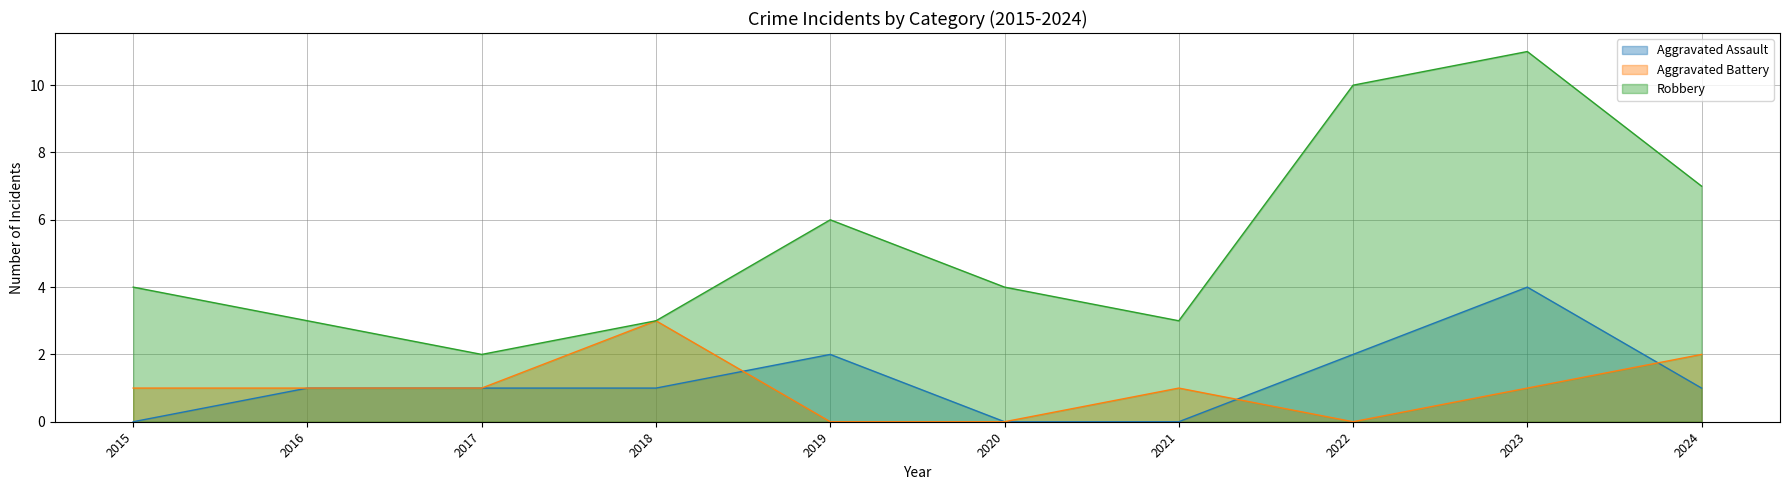

Which has a higher value, 2017 or 2018?

2017